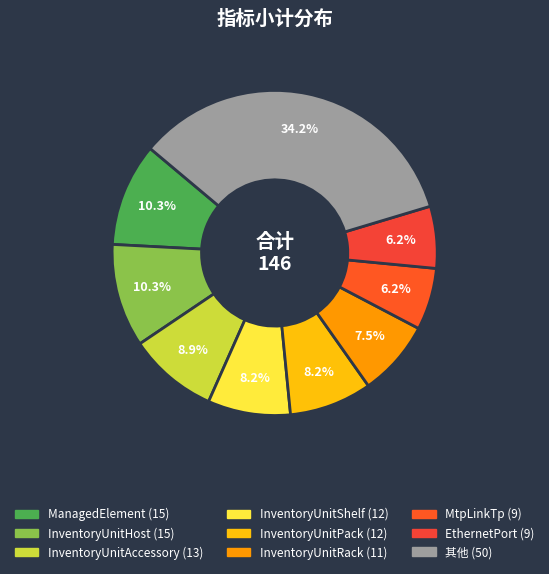

To the nearest percent, what is the average slice percentage?

11%